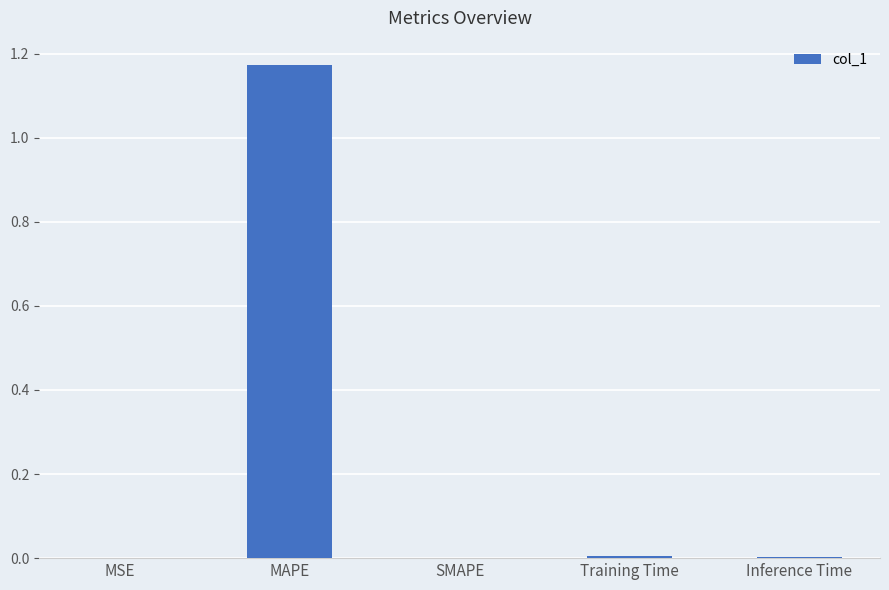

Is it true that the value at SMAPE is 0.0?

True